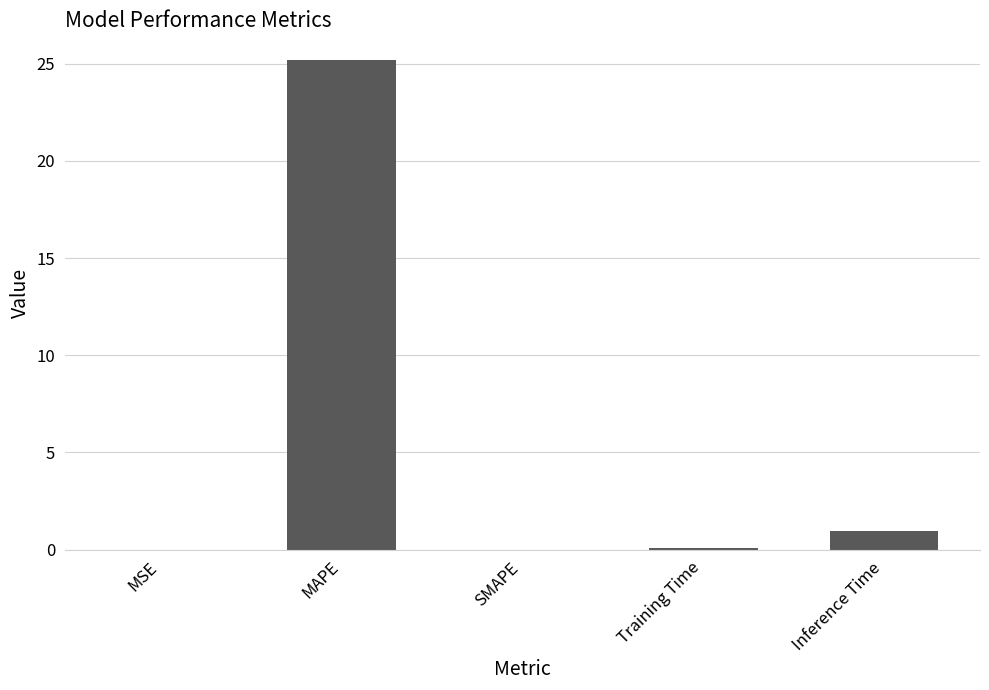

Are the bars horizontal?

No